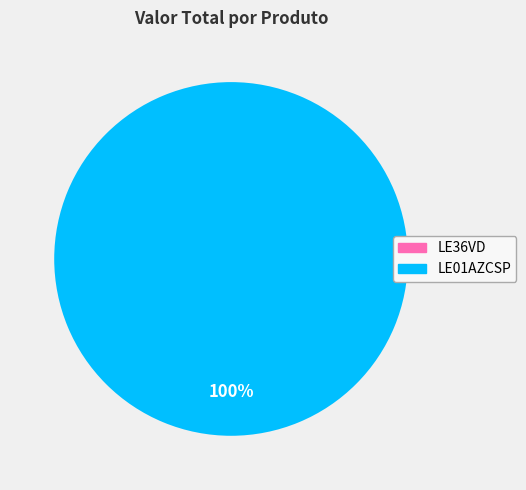

Which slice is the largest?

LE01AZCSP